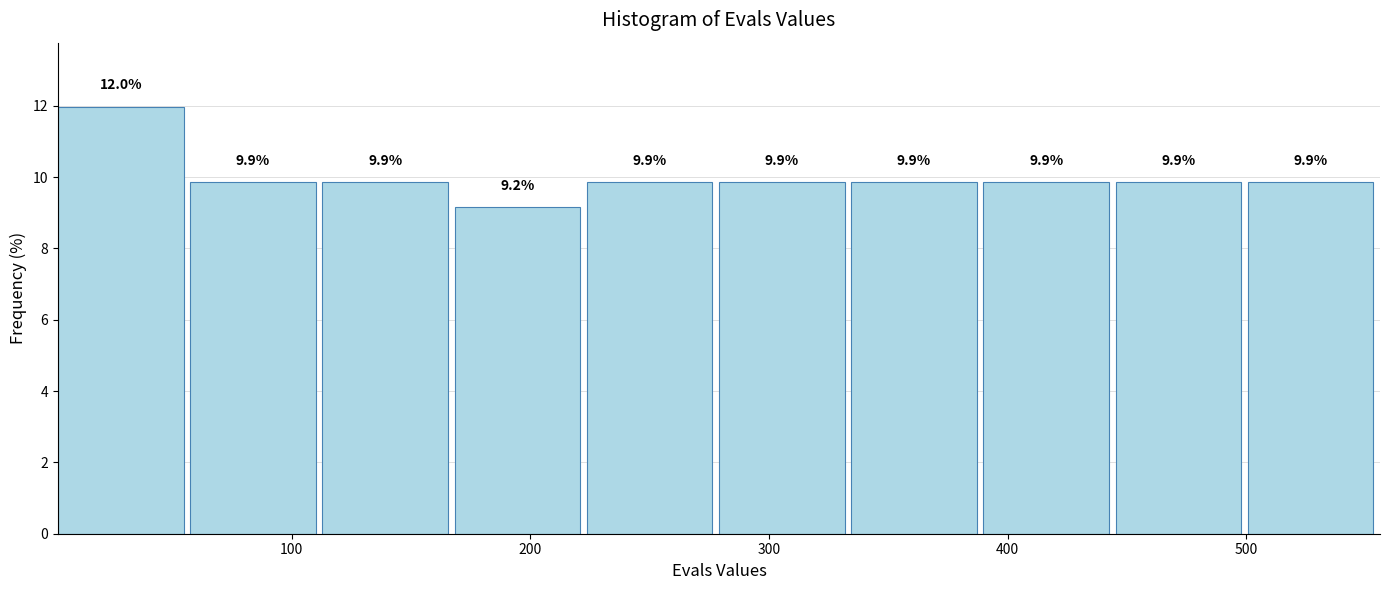

How tall is the bar that spans 330 to 390 on the x-axis? The bar edges are not printed on the chart, so give them approximately, as read against the axis.

9.9